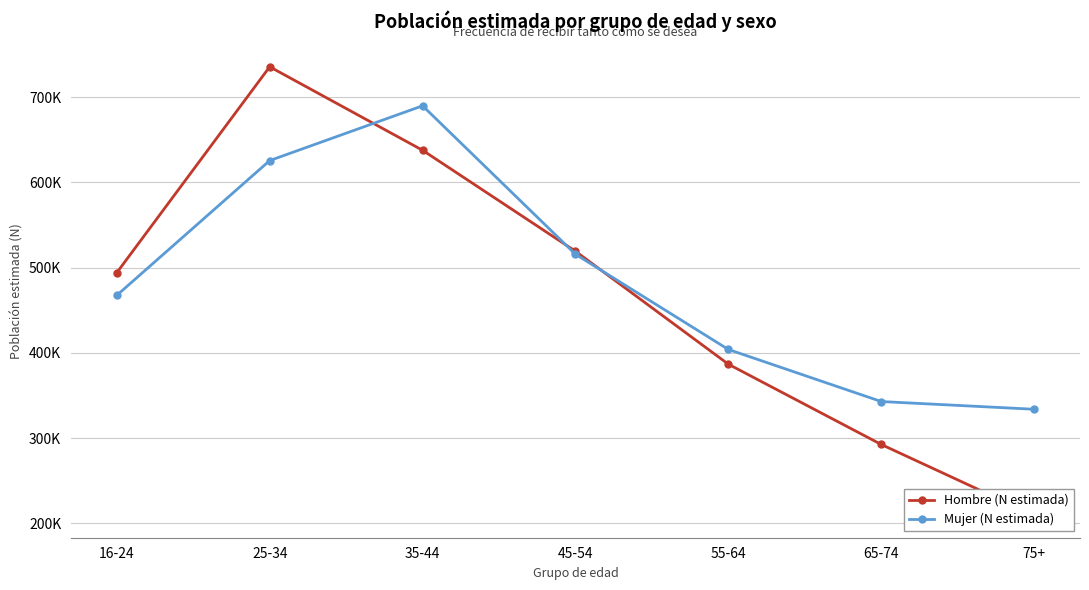

What is the value of the Mujer (N estimada) point at the 2nd from the left?

625494